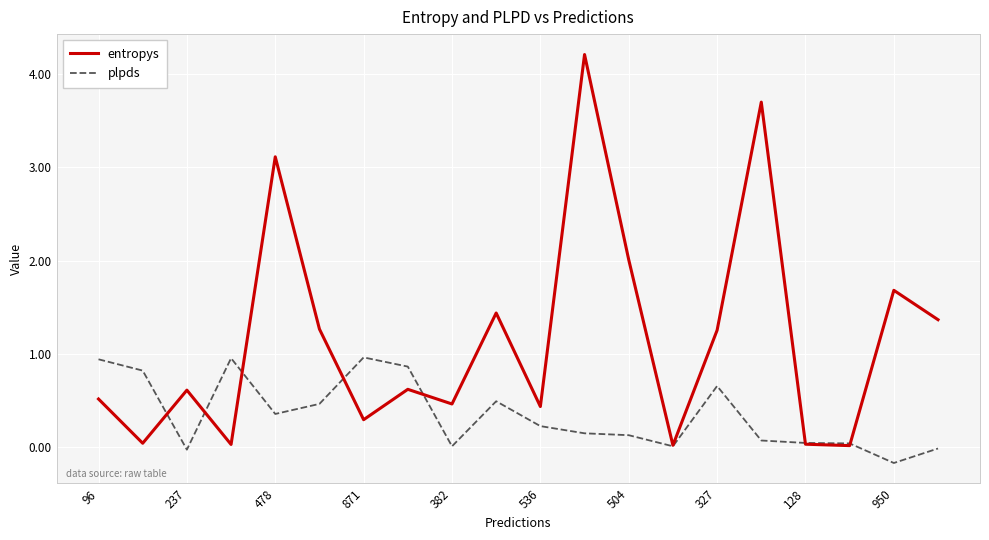

Which series has the widest spread of values?

entropys